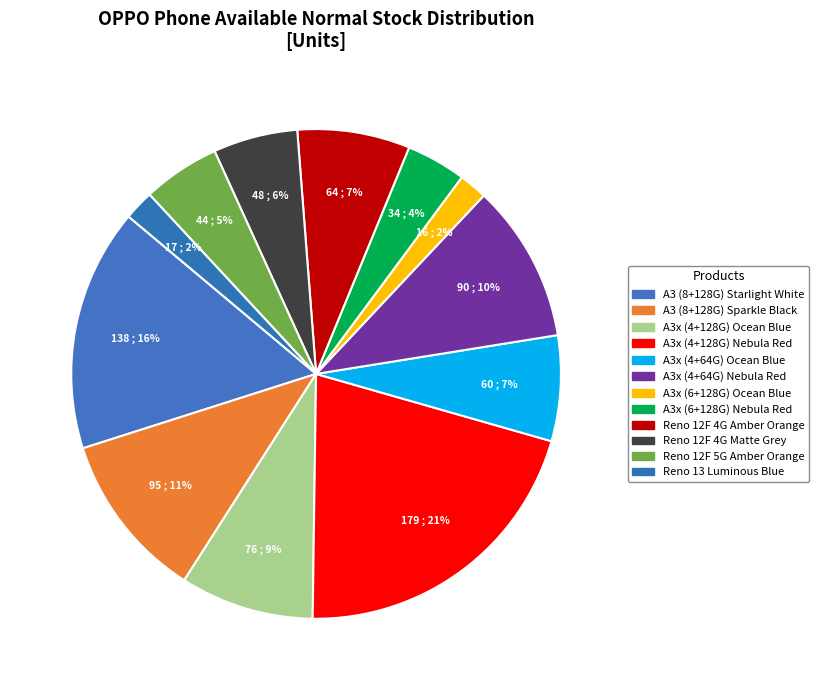

What is the change in value from Reno 12F 4G Amber Orange to Reno 13 Luminous Blue?

-47